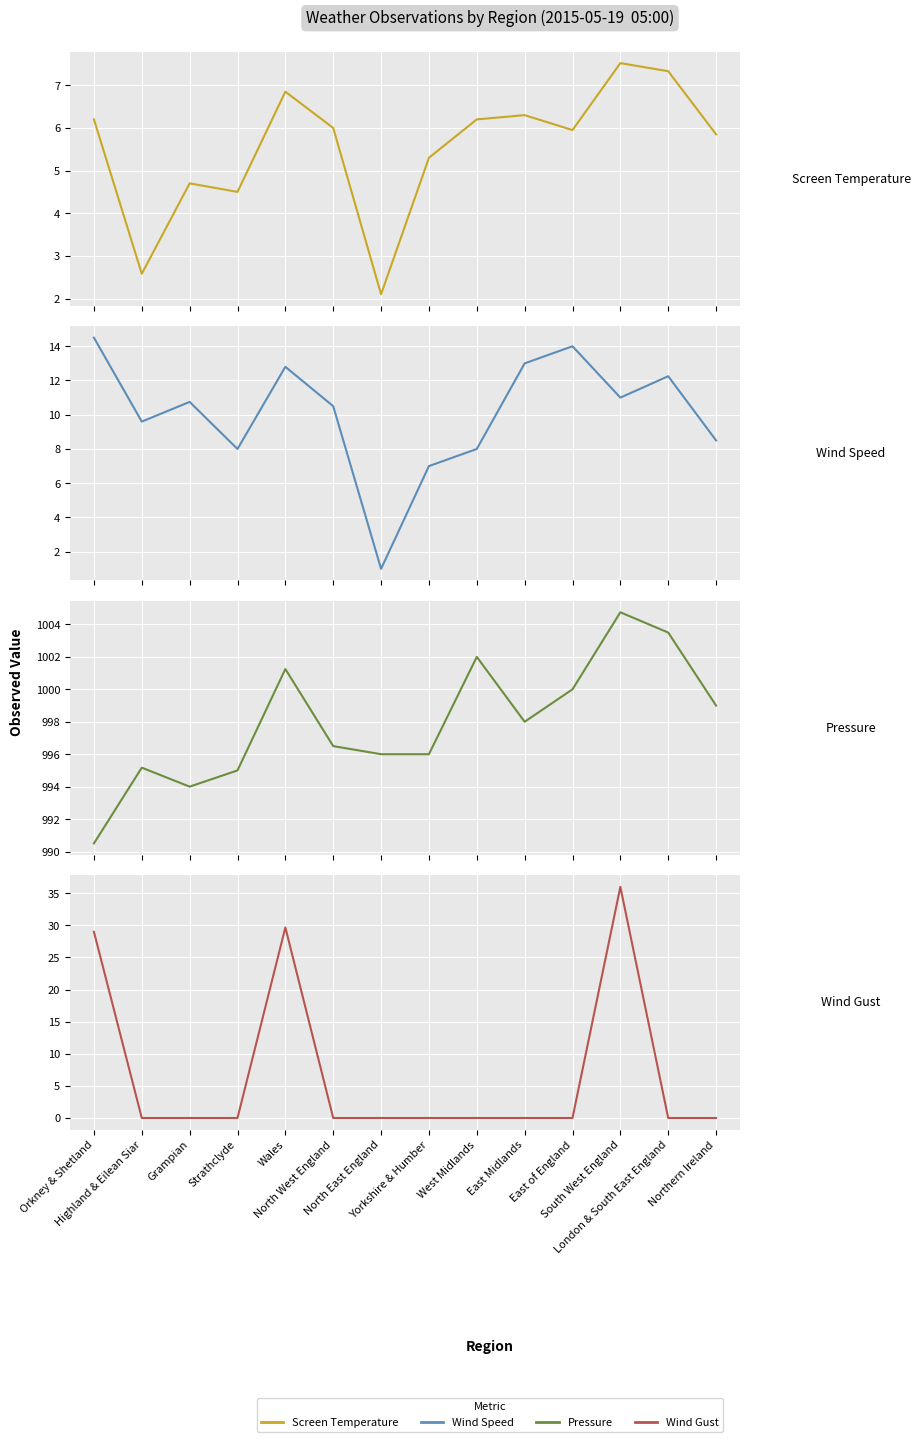

Between Wales and Northern Ireland, which is larger?

Wales